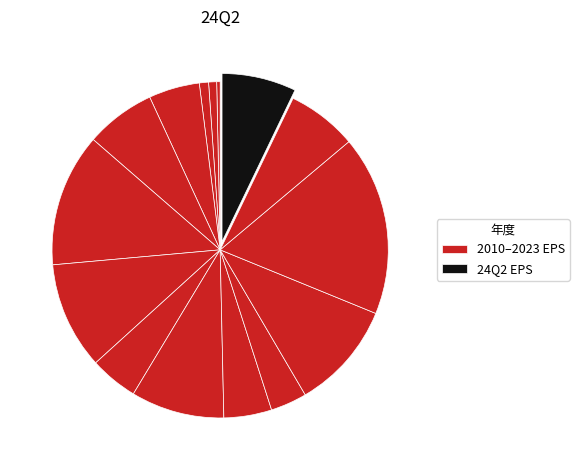

How many segments does this pie chart have?

15